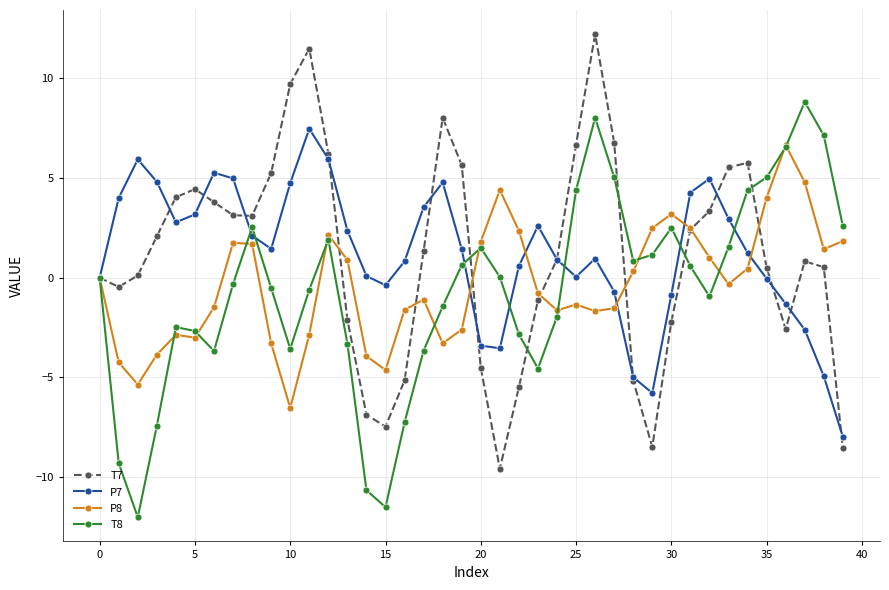

True or false: T7 has more than 2 interior local peaks.

True